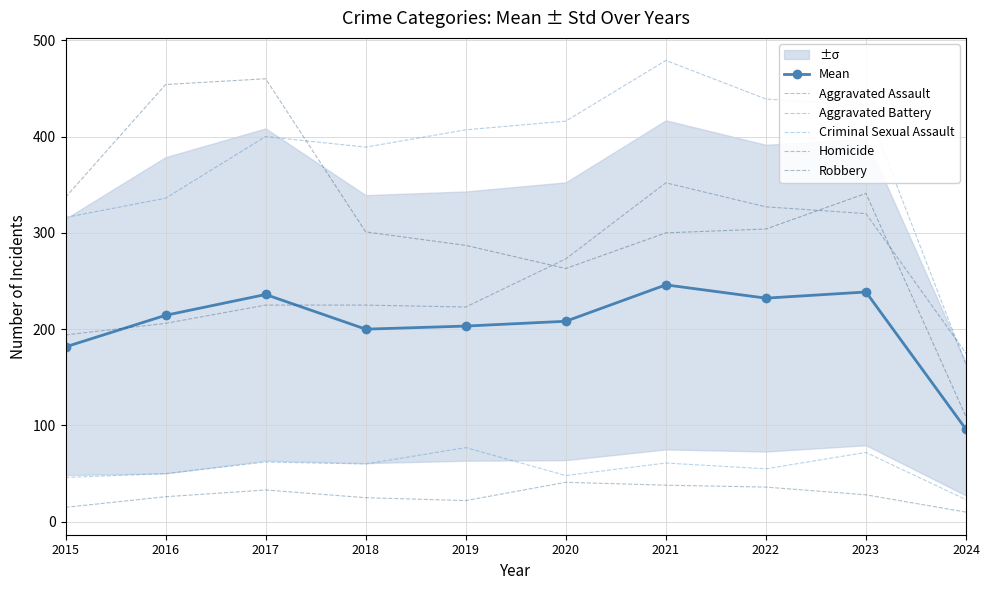

Is it true that Aggravated Assault equals 95.2 at 2024?

False